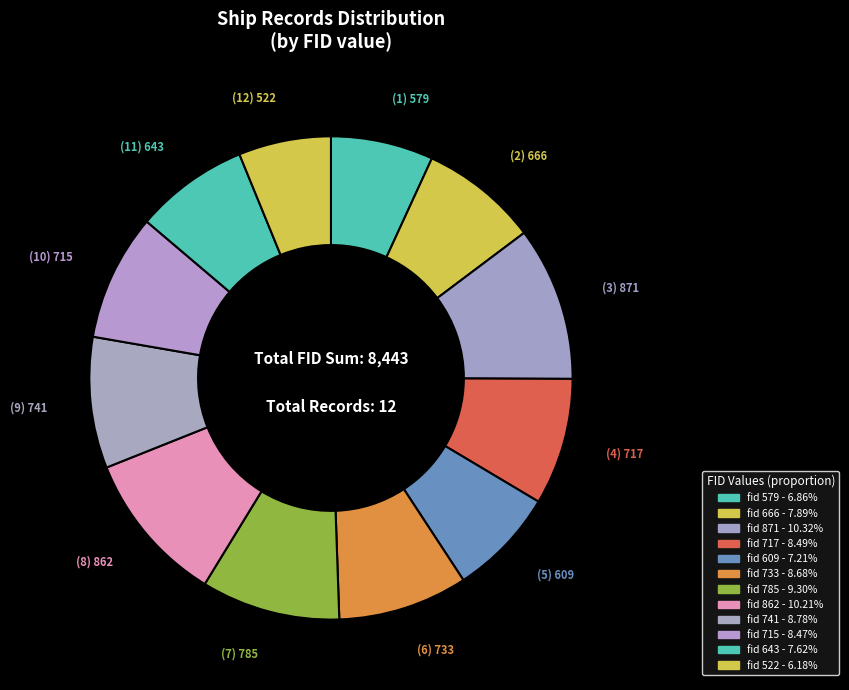

Which slice is the smallest?

fid 522